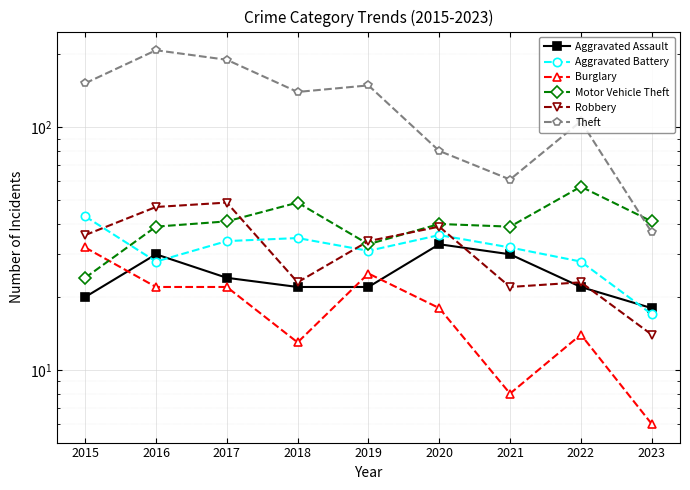

The value of Burglary at 2017 is 10. True or false?

False